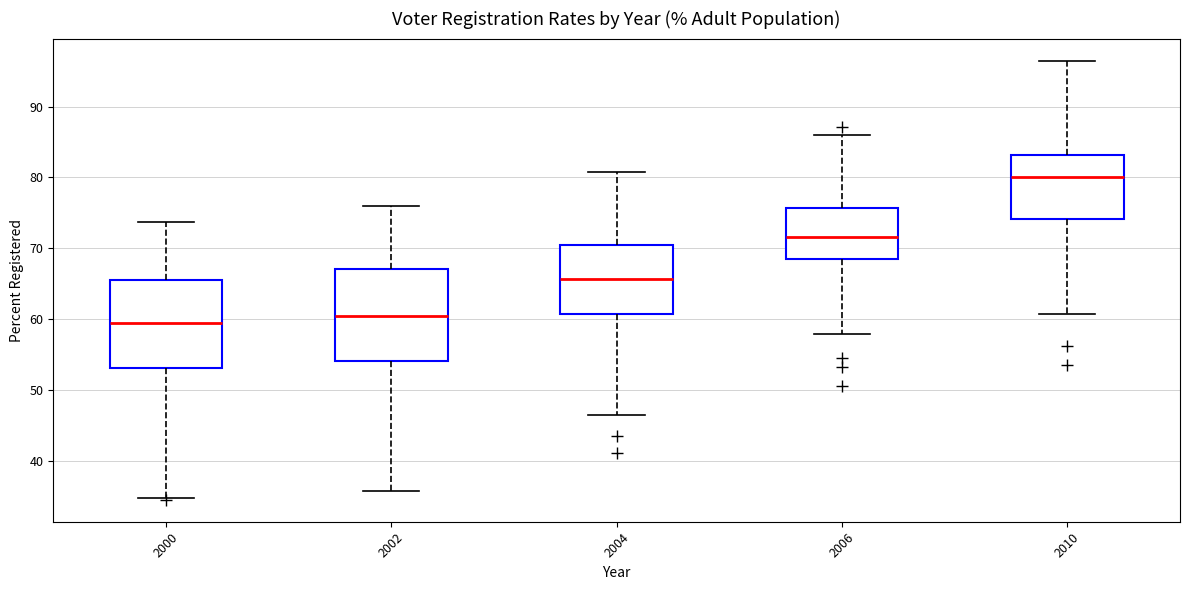

Reading left to right, read every box against the y-axis: the position of its median line, the range the box covers, and the ends of its whiskers. The values are not printed on the chart, so give them approximately, as read against the axis.

2000: median 60, box 53 to 66, whiskers 35 to 74
2002: median 60, box 54 to 67, whiskers 36 to 76
2004: median 66, box 61 to 71, whiskers 46 to 81
2006: median 72, box 69 to 76, whiskers 58 to 86
2010: median 80, box 74 to 83, whiskers 61 to 97